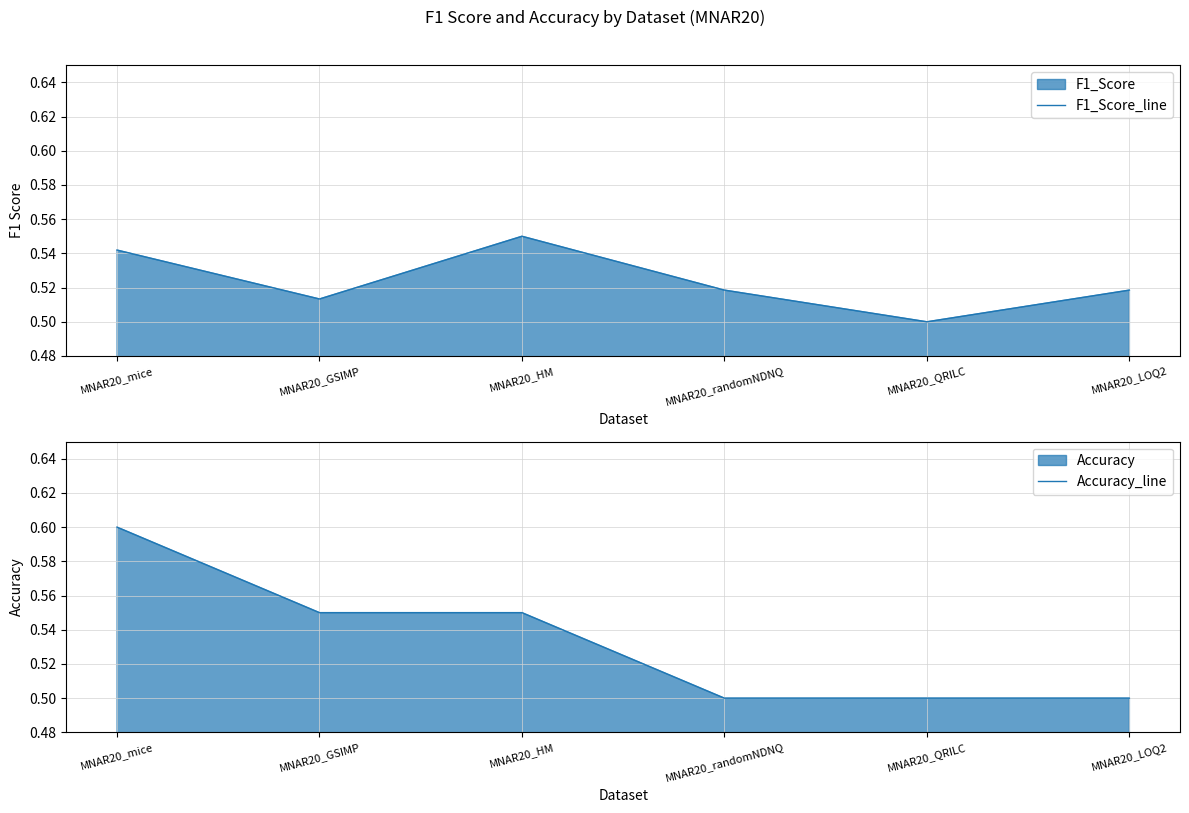

True or false: F1_Score_line has more than 0 interior local peaks.

True